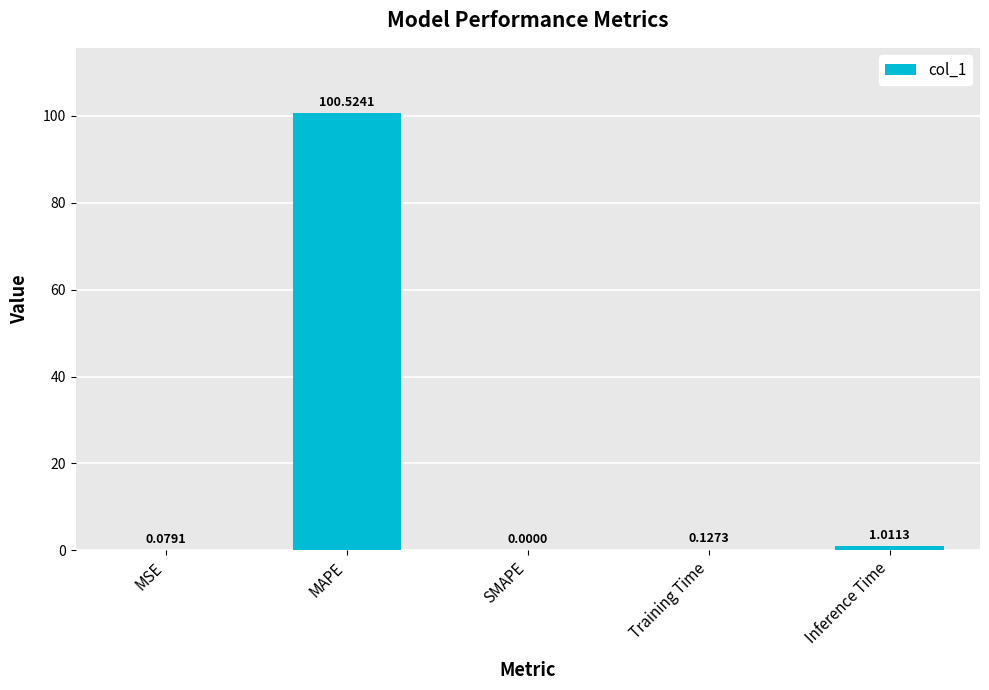

What is the change in value from MAPE to Inference Time?

-99.5